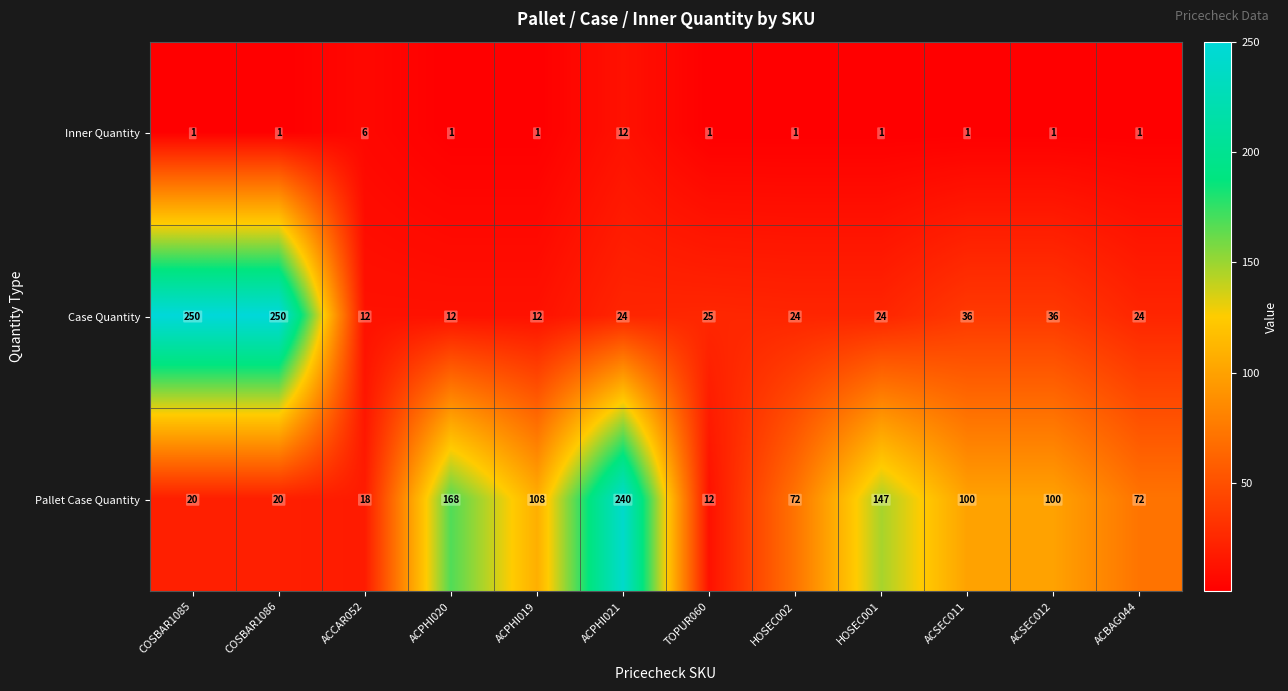

List the series in order of their overall mean, highest first.

Pallet Case Quantity, Case Quantity, Inner Quantity